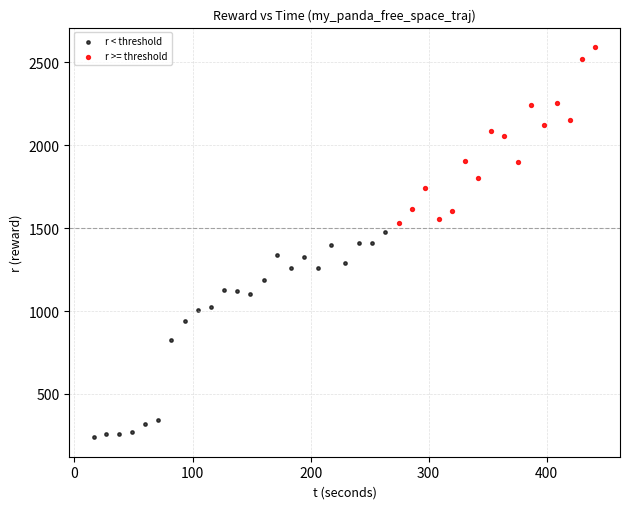

What are all the series names shown in the legend?

r < threshold, r >= threshold